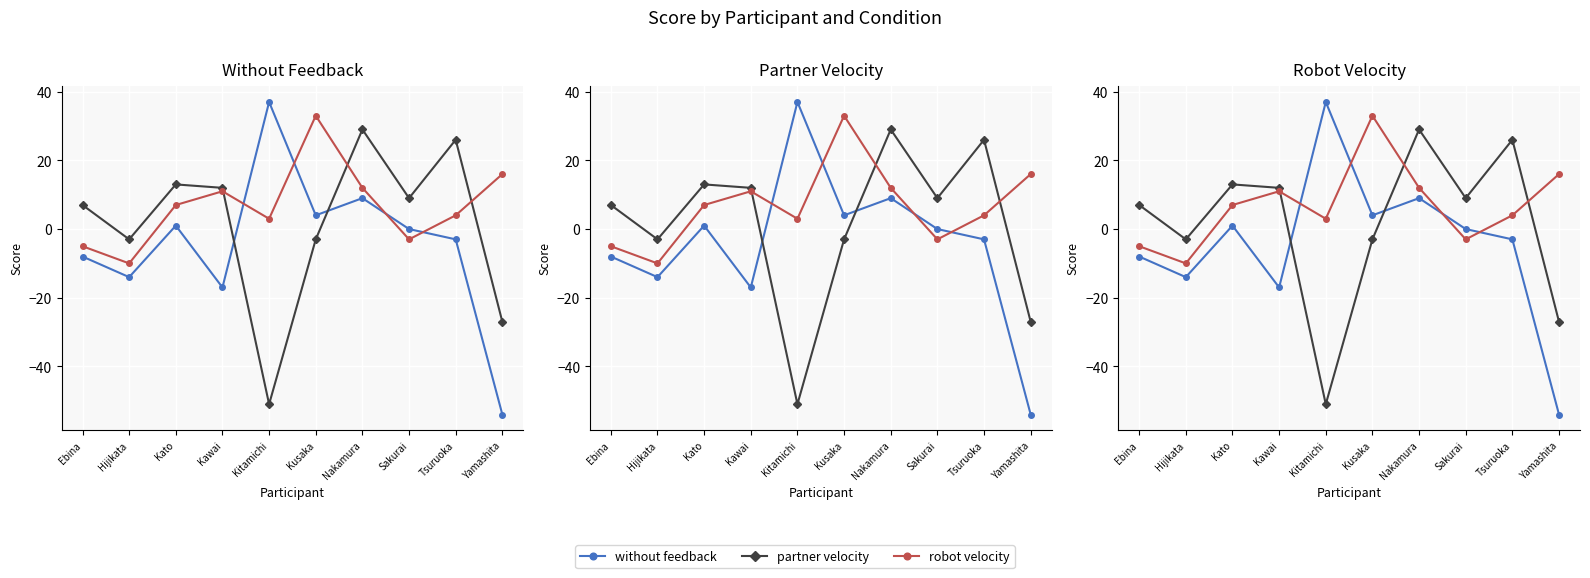

What is the greatest value displayed?

37